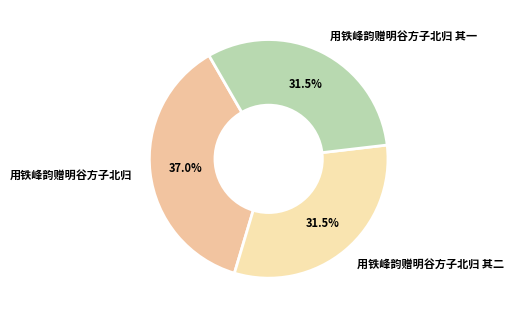

Is there any slice that represents more than half of the pie?

No